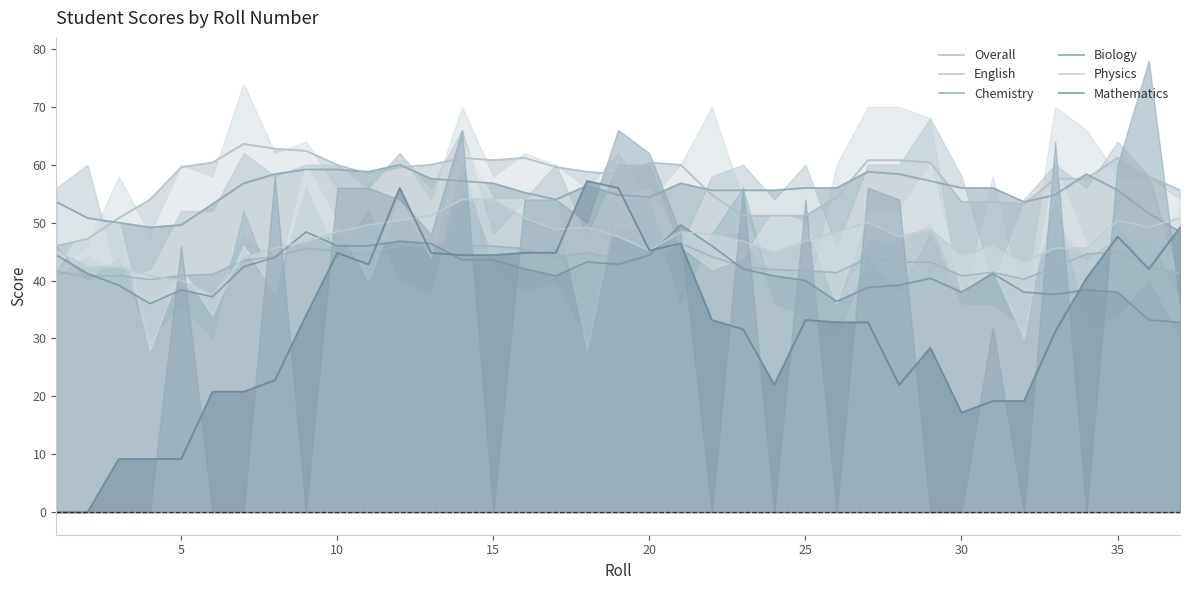

What is the highest value of the Mathematics series?

57.2